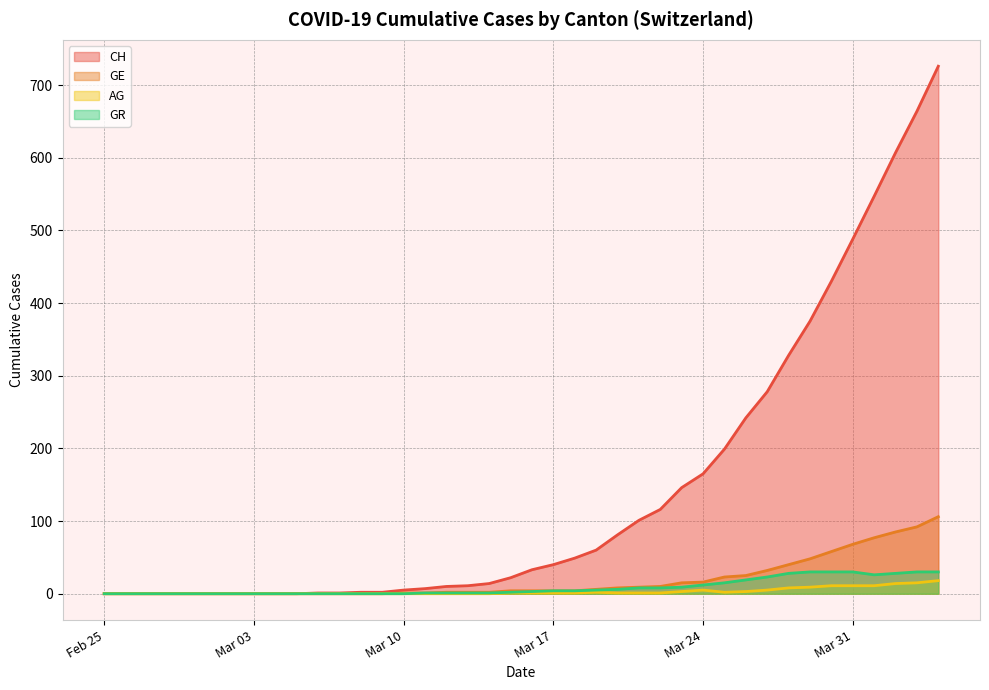

What is the difference between the second highest and second lowest values in the GR series?

30